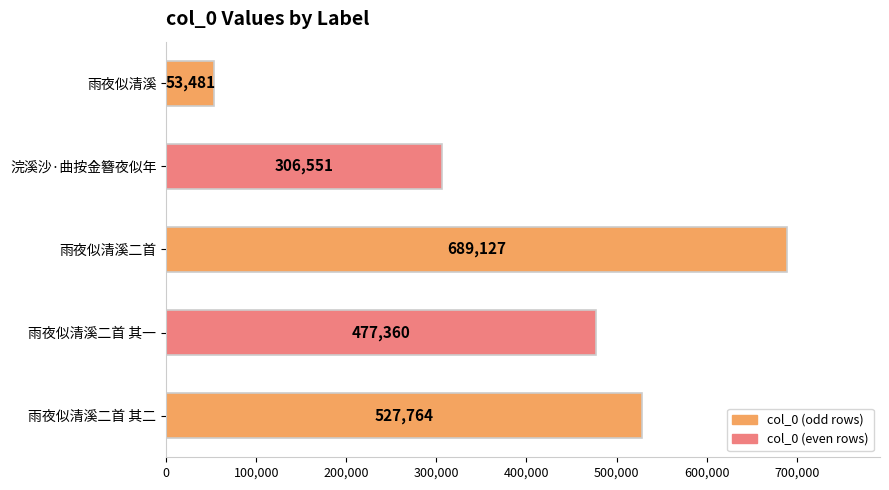

List the labels in order of value, largest first.

雨夜似清溪二首, 雨夜似清溪二首 其二, 雨夜似清溪二首 其一, 浣溪沙·曲按金簪夜似年, 雨夜似清溪